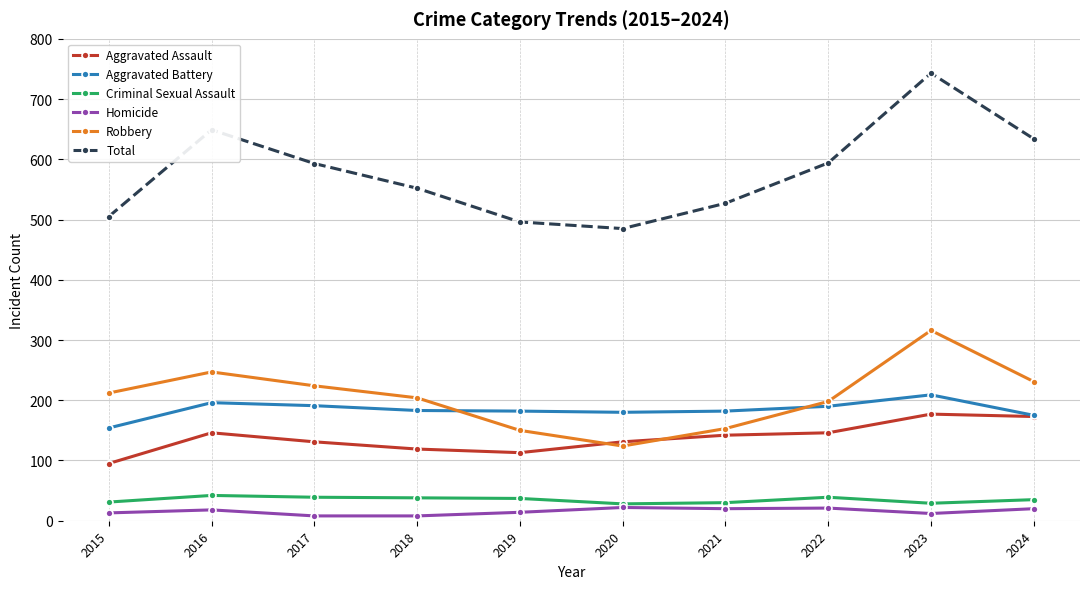

Which series has the largest range (max minus min)?

Total